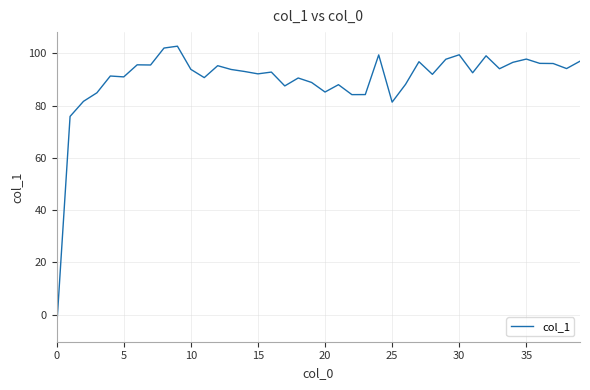

What is the greatest value displayed?

102.7